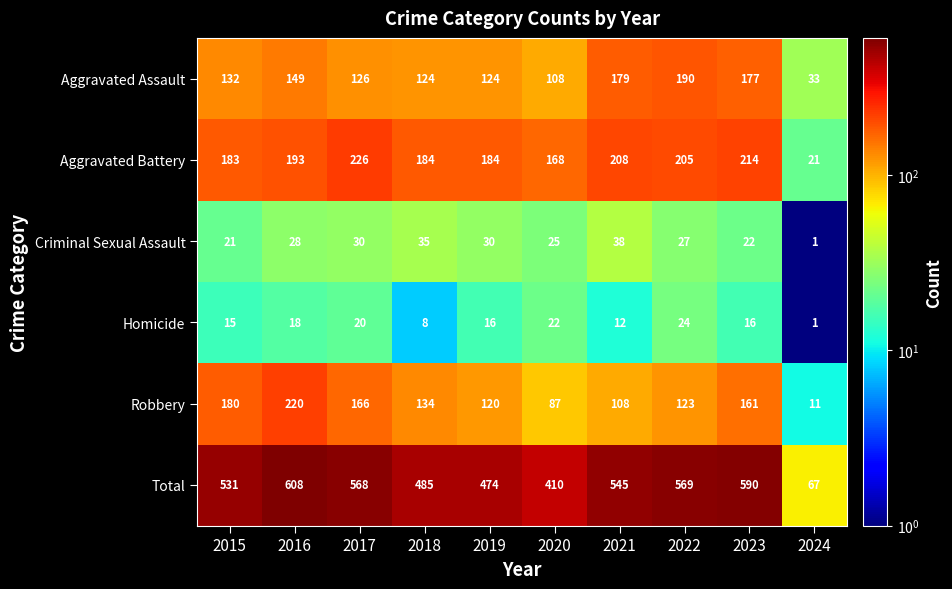

Where is Robbery nearest to the value 115?

2019